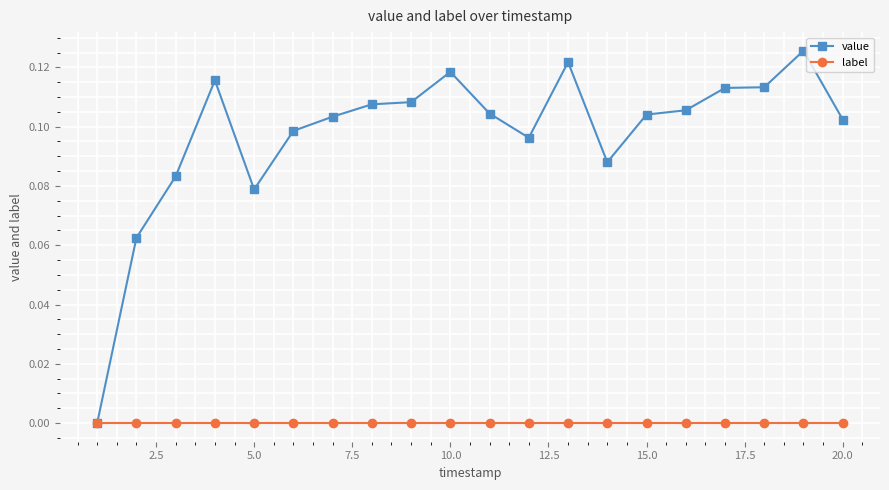

Which series has the widest spread of values?

value